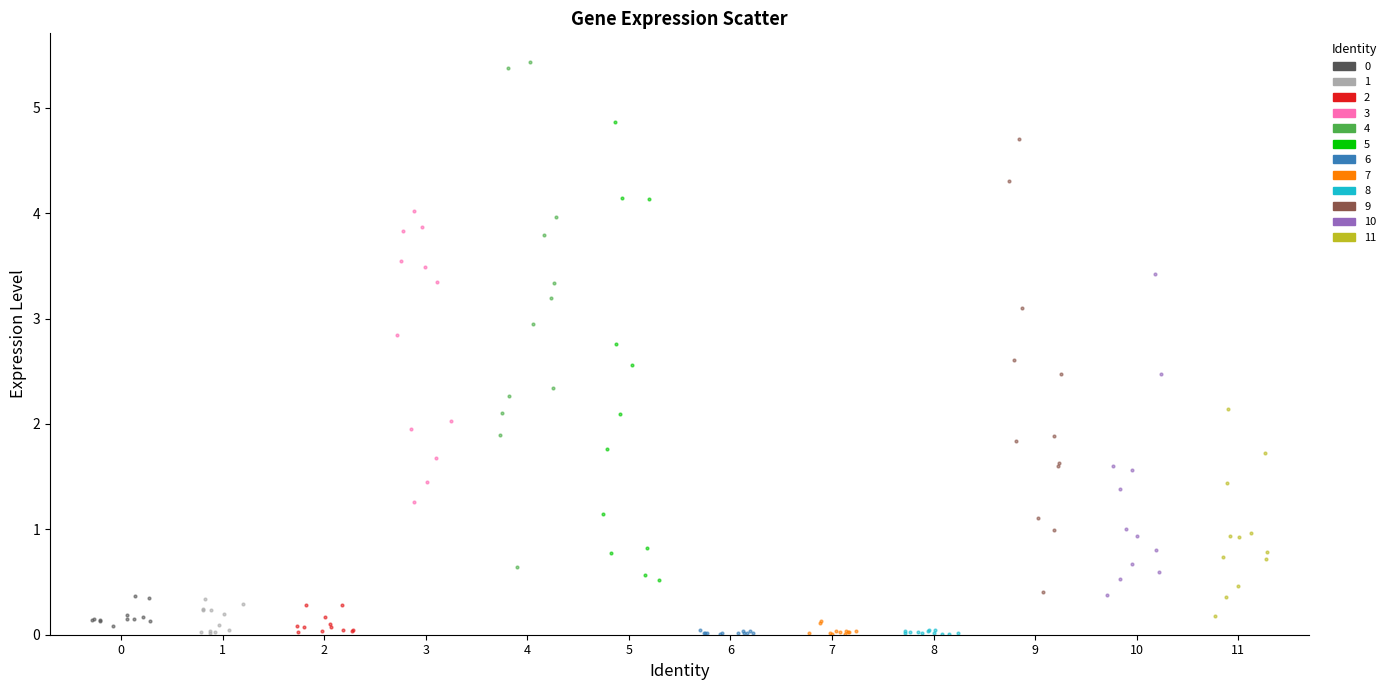

Which series has the widest spread of Y values?

4